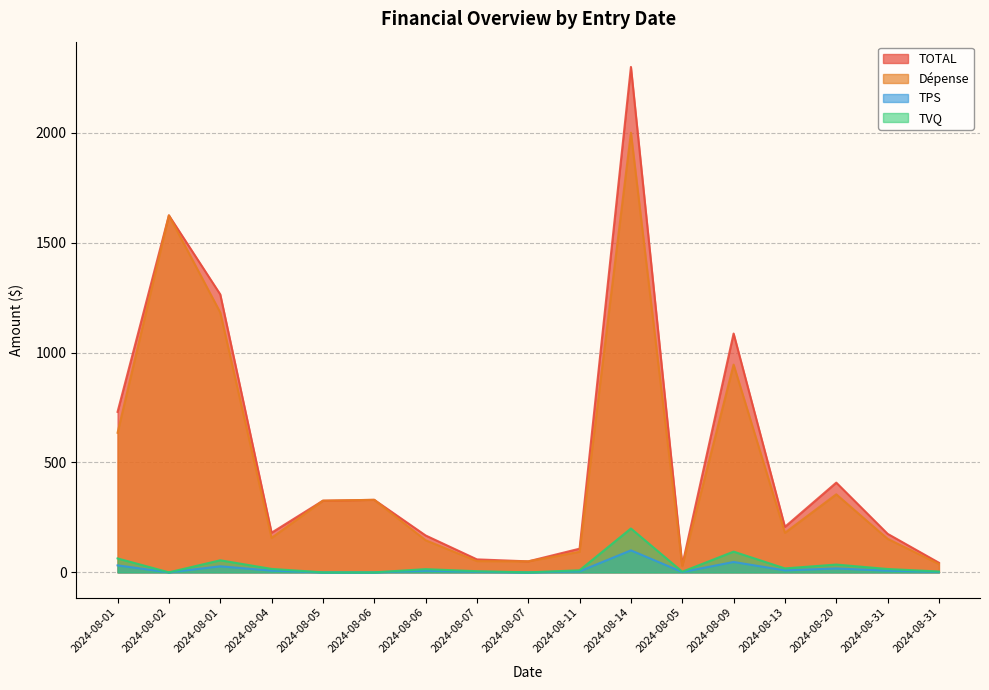

What is the label of the 14th point from the left?

2024-08-13